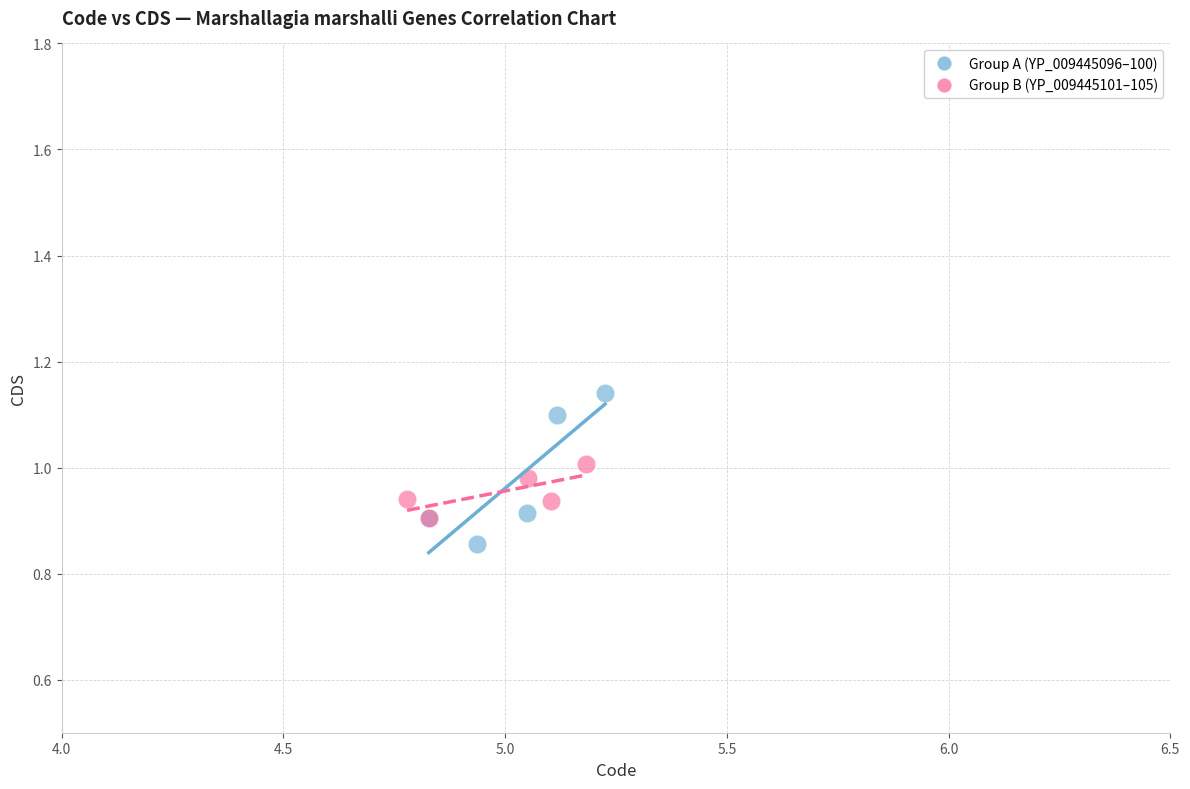

Which series has the largest Y range (max minus min)?

Group A (YP_009445096–100)